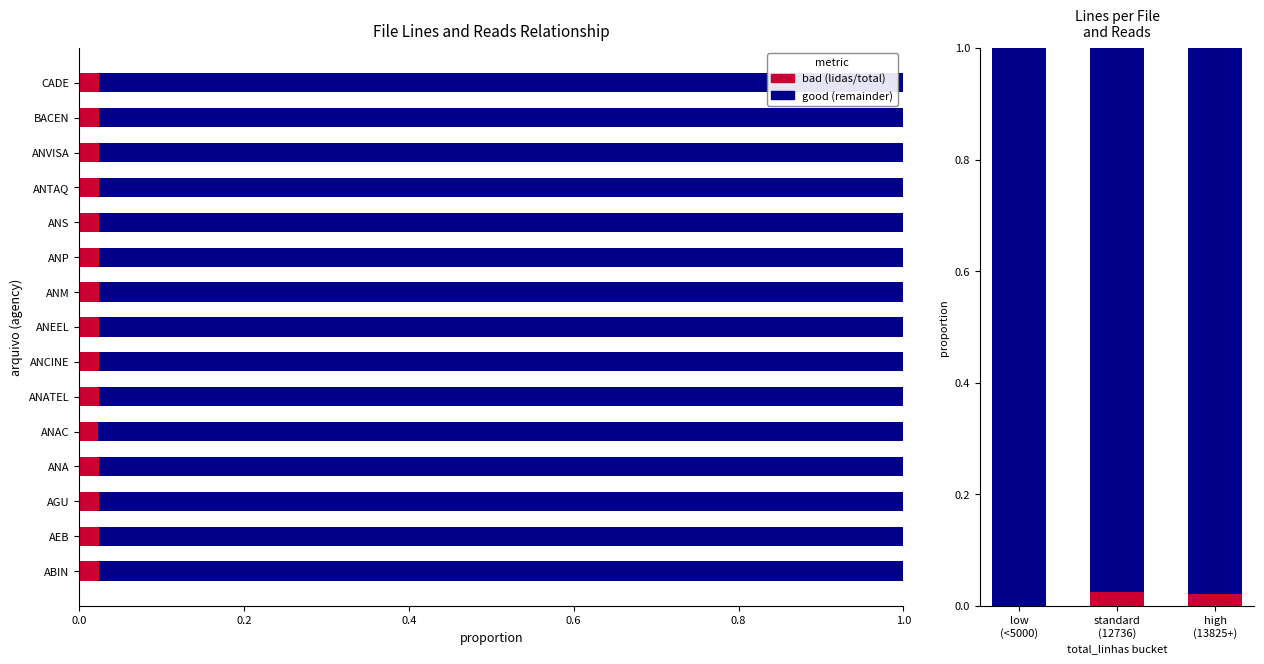

What is the value of the good bar at the 1st from the left?

1.0